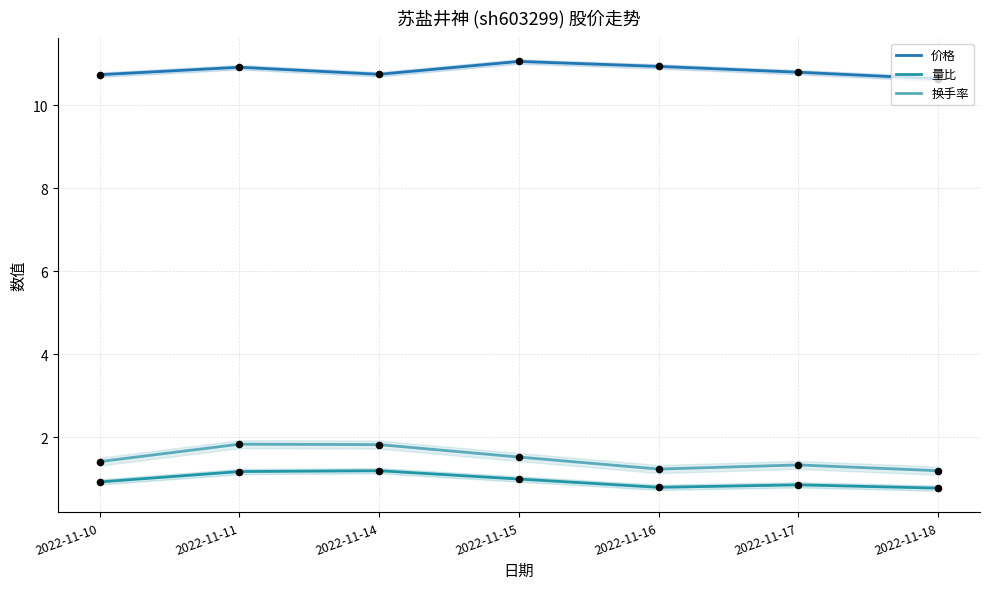

Which series has the largest total across all categories?

价格